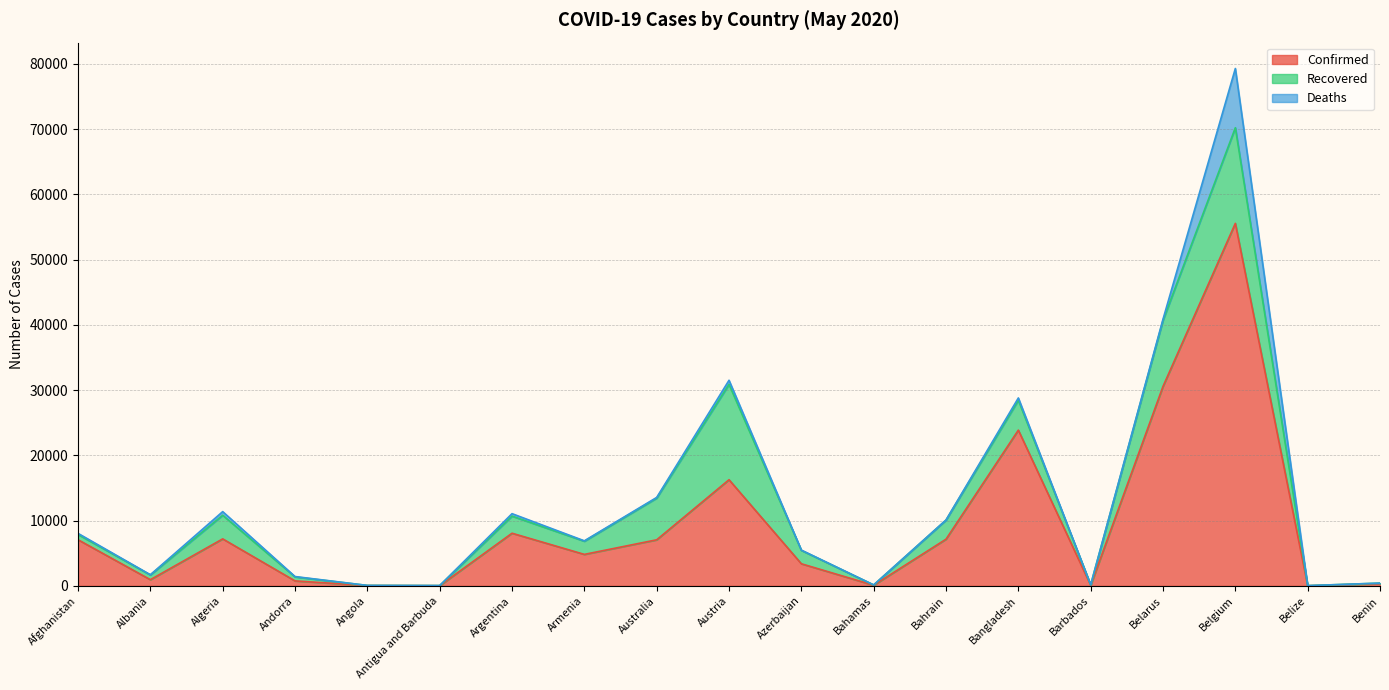

Reading right to left, what are all the values shown in this chart?

Confirmed: 339	18	55559	30572	88	23870	7156	96	3387	16269	7060	4823	8068	25	48	761	7201	948	7072
Recovered: 83	16	14657	10130	68	4585	2929	42	2055	14614	6394	2019	2625	19	17	617	3625	727	801
Deaths: 2	2	9080	171	7	349	12	11	40	629	99	61	374	3	2	51	555	31	173